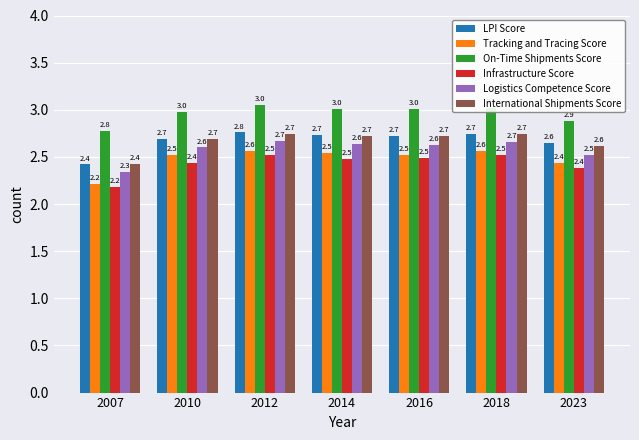

Where is On-Time Shipments Score nearest to the value 2?

2007